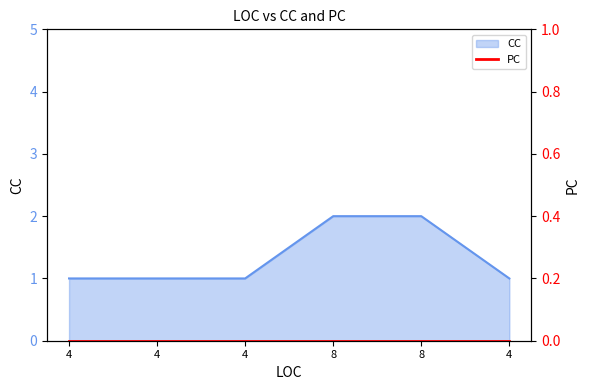

True or false: there are more than 2 points higher than both neighbors.

False